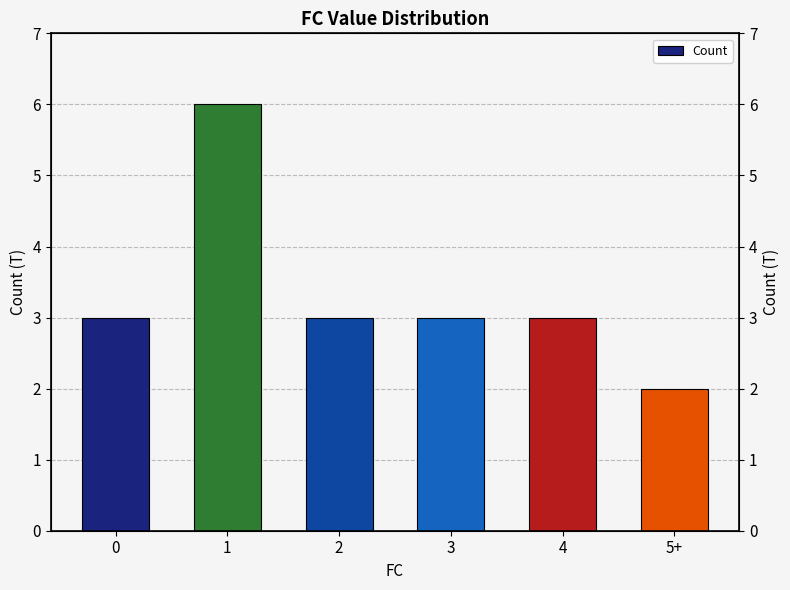

Rank the categories by value from lowest to highest.

5+, 0, 2, 3, 4, 1